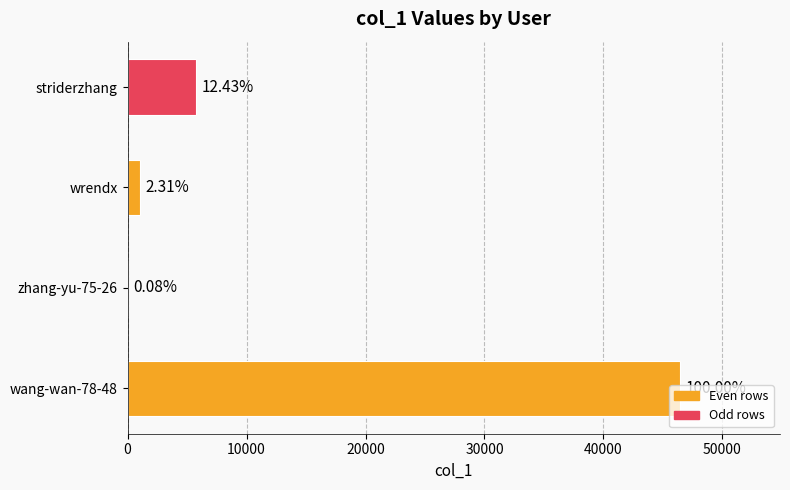

What is the greatest value displayed?

46474